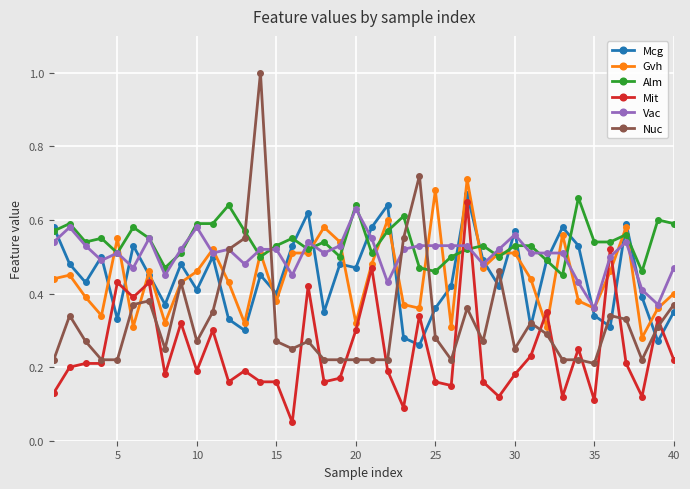

Which series has the largest total across all categories?

Alm